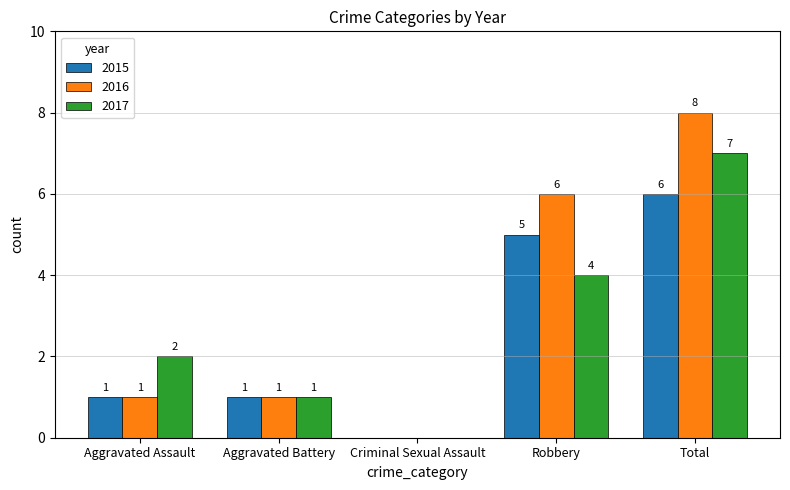

How many categories are shown in the chart?

5